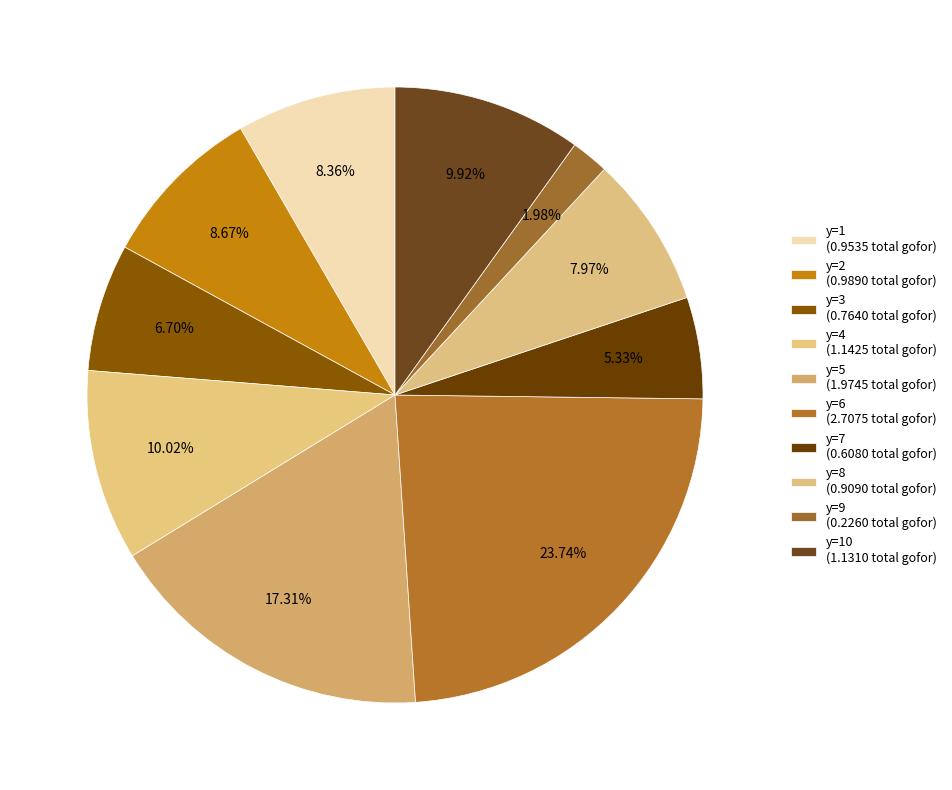

What is the smallest slice in the pie chart?

y=9